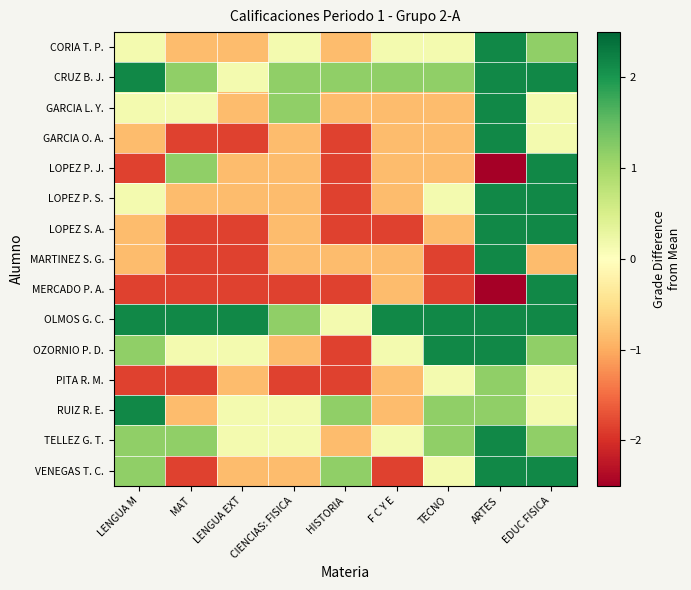

Reading left to right, transcribe all the data shown in this chart.

CORIA T. P.: LENGUA M=0.2	MAT=-0.8	LENGUA EXT=-0.8	CIENCIAS: FISICA=0.2	HISTORIA=-0.8	F C Y E=0.2	TECNO=0.2	ARTES=2.2	EDUC FISICA=1.2
CRUZ B. J.: LENGUA M=2.2	MAT=1.2	LENGUA EXT=0.2	CIENCIAS: FISICA=1.2	HISTORIA=1.2	F C Y E=1.2	TECNO=1.2	ARTES=2.2	EDUC FISICA=2.2
GARCIA L. Y.: LENGUA M=0.2	MAT=0.2	LENGUA EXT=-0.8	CIENCIAS: FISICA=1.2	HISTORIA=-0.8	F C Y E=-0.8	TECNO=-0.8	ARTES=2.2	EDUC FISICA=0.2
GARCIA O. A.: LENGUA M=-0.8	MAT=-1.8	LENGUA EXT=-1.8	CIENCIAS: FISICA=-0.8	HISTORIA=-1.8	F C Y E=-0.8	TECNO=-0.8	ARTES=2.2	EDUC FISICA=0.2
LOPEZ P. J.: LENGUA M=-1.8	MAT=1.2	LENGUA EXT=-0.8	CIENCIAS: FISICA=-0.8	HISTORIA=-1.8	F C Y E=-0.8	TECNO=-0.8	ARTES=-2.8	EDUC FISICA=2.2
LOPEZ P. S.: LENGUA M=0.2	MAT=-0.8	LENGUA EXT=-0.8	CIENCIAS: FISICA=-0.8	HISTORIA=-1.8	F C Y E=-0.8	TECNO=0.2	ARTES=2.2	EDUC FISICA=2.2
LOPEZ S. A.: LENGUA M=-0.8	MAT=-1.8	LENGUA EXT=-1.8	CIENCIAS: FISICA=-0.8	HISTORIA=-1.8	F C Y E=-1.8	TECNO=-0.8	ARTES=2.2	EDUC FISICA=2.2
MARTINEZ S. G.: LENGUA M=-0.8	MAT=-1.8	LENGUA EXT=-1.8	CIENCIAS: FISICA=-0.8	HISTORIA=-0.8	F C Y E=-0.8	TECNO=-1.8	ARTES=2.2	EDUC FISICA=-0.8
MERCADO P. A.: LENGUA M=-1.8	MAT=-1.8	LENGUA EXT=-1.8	CIENCIAS: FISICA=-1.8	HISTORIA=-1.8	F C Y E=-0.8	TECNO=-1.8	ARTES=-2.8	EDUC FISICA=2.2
OLMOS G. C.: LENGUA M=2.2	MAT=2.2	LENGUA EXT=2.2	CIENCIAS: FISICA=1.2	HISTORIA=0.2	F C Y E=2.2	TECNO=2.2	ARTES=2.2	EDUC FISICA=2.2
OZORNIO P. D.: LENGUA M=1.2	MAT=0.2	LENGUA EXT=0.2	CIENCIAS: FISICA=-0.8	HISTORIA=-1.8	F C Y E=0.2	TECNO=2.2	ARTES=2.2	EDUC FISICA=1.2
PITA R. M.: LENGUA M=-1.8	MAT=-1.8	LENGUA EXT=-0.8	CIENCIAS: FISICA=-1.8	HISTORIA=-1.8	F C Y E=-0.8	TECNO=0.2	ARTES=1.2	EDUC FISICA=0.2
RUIZ R. E.: LENGUA M=2.2	MAT=-0.8	LENGUA EXT=0.2	CIENCIAS: FISICA=0.2	HISTORIA=1.2	F C Y E=-0.8	TECNO=1.2	ARTES=1.2	EDUC FISICA=0.2
TELLEZ G. T.: LENGUA M=1.2	MAT=1.2	LENGUA EXT=0.2	CIENCIAS: FISICA=0.2	HISTORIA=-0.8	F C Y E=0.2	TECNO=1.2	ARTES=2.2	EDUC FISICA=1.2
VENEGAS T. C.: LENGUA M=1.2	MAT=-1.8	LENGUA EXT=-0.8	CIENCIAS: FISICA=-0.8	HISTORIA=1.2	F C Y E=-1.8	TECNO=0.2	ARTES=2.2	EDUC FISICA=2.2